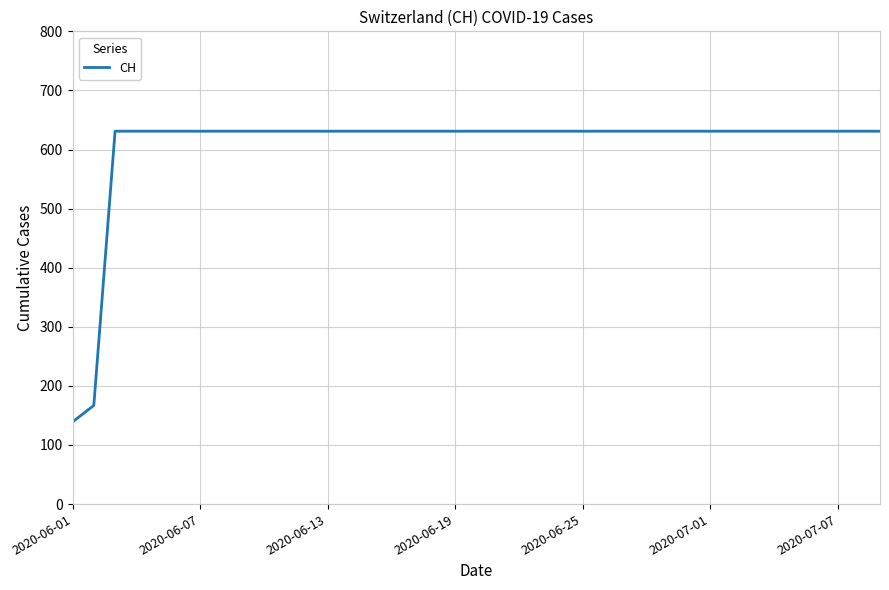

What is the difference between the maximum and minimum values?

492